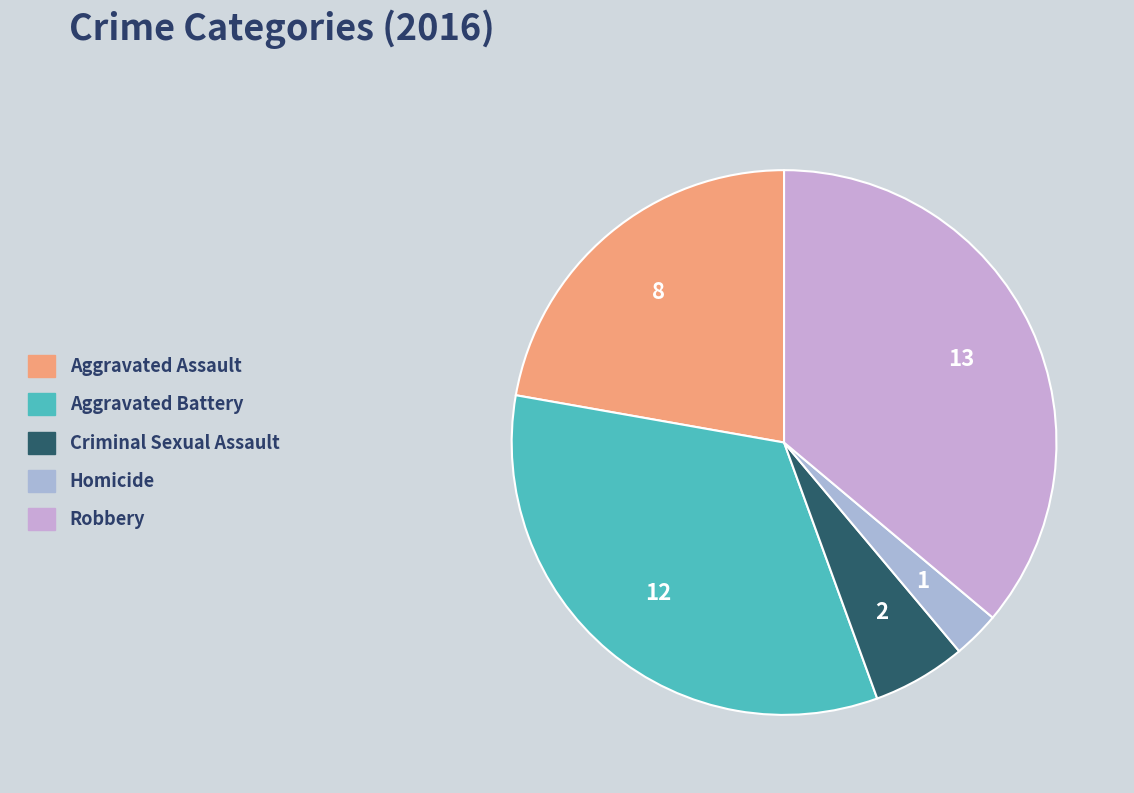

Combined, what portion of the pie is Criminal Sexual Assault and Robbery?

41.7%